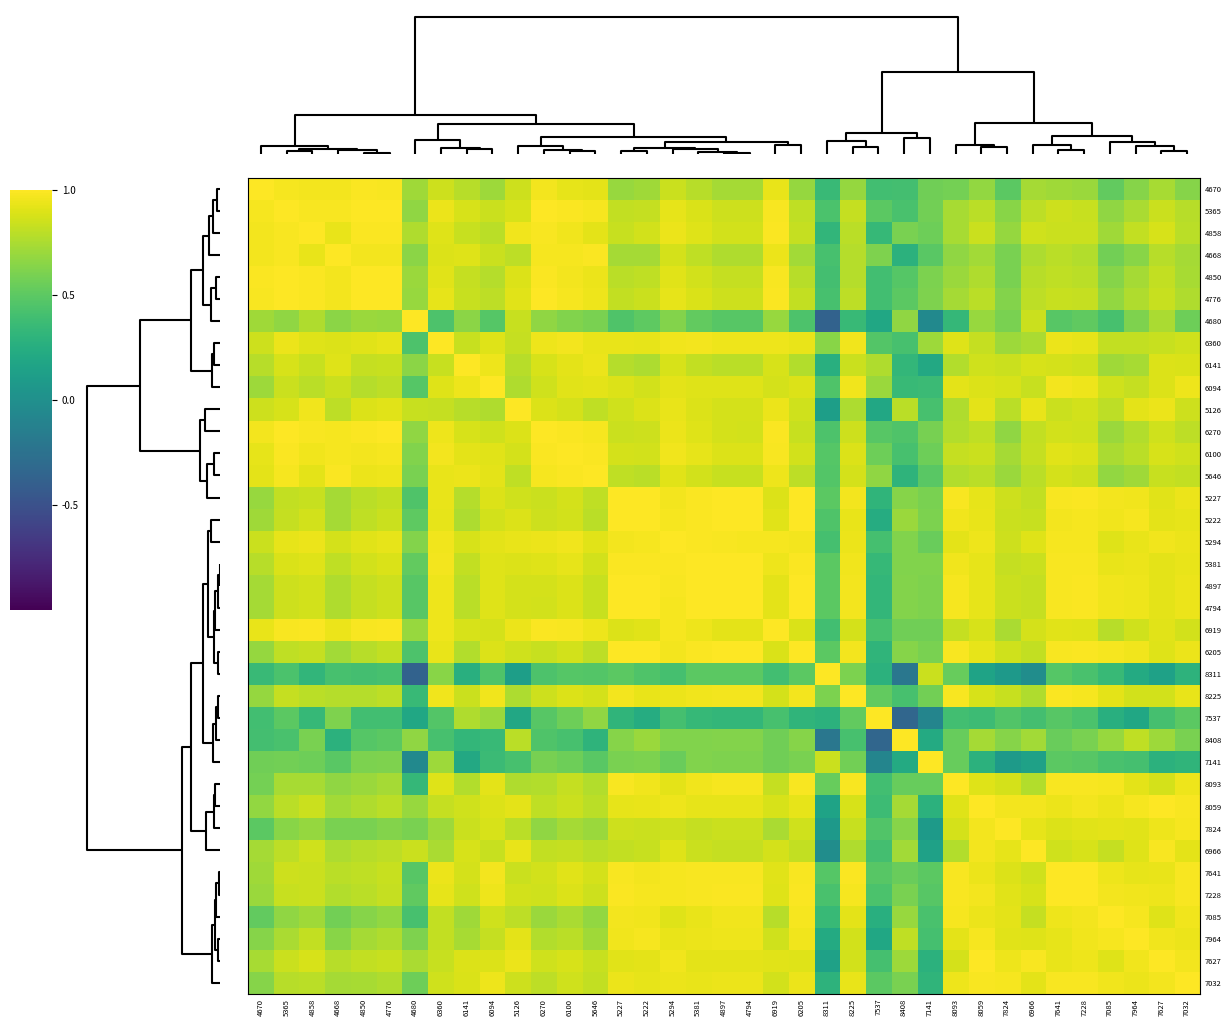

List the series in order of their peak value, highest first.

4670, 4850, 4680, 6360, 6141, 6094, 5126, 6270, 6100, 5646, 4897, 4794, 6919, 6205, 8225, 7537, 8408, 7141, 8093, 6966, 7641, 7964, 7627, 7032, 4858, 4668, 4776, 8311, 7824, 7228, 7085, 5365, 5227, 5222, 5294, 5381, 8059